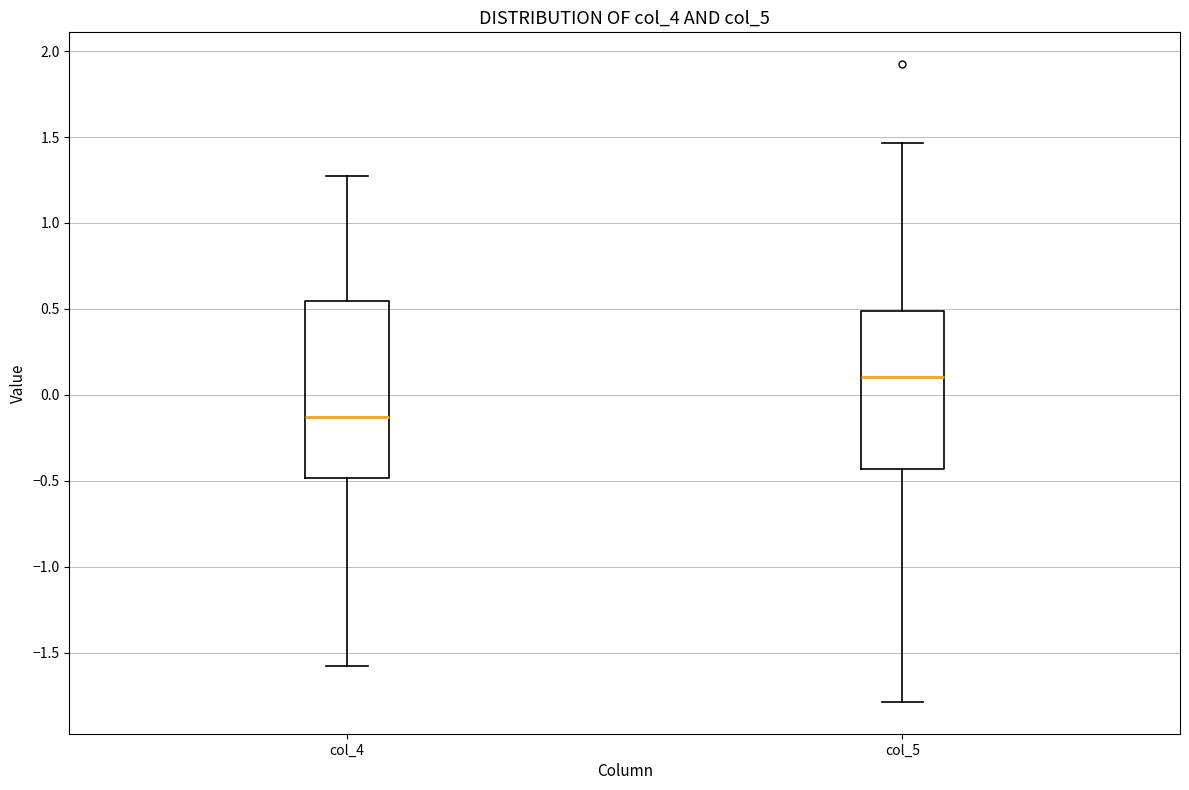

Reading left to right, transcribe this box plot: for each box, give where its median line is, the range the box spans, and where its two whiskers end, as read against the y-axis. The values are not printed on the chart, so give them approximately, as read against the axis.

col_4: median -0.15, box -0.50 to 0.55, whiskers -1.60 to 1.25
col_5: median 0.10, box -0.45 to 0.50, whiskers -1.80 to 1.45